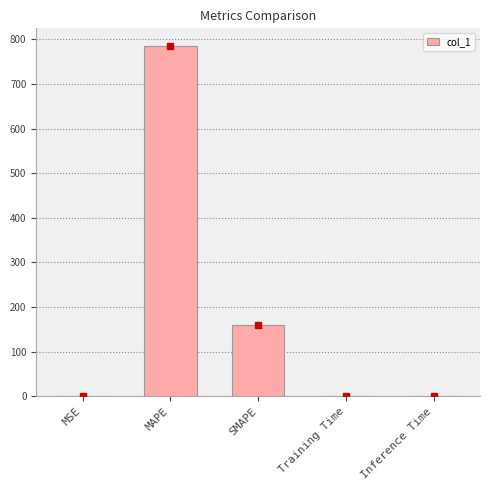

What is the greatest value displayed?

785.2